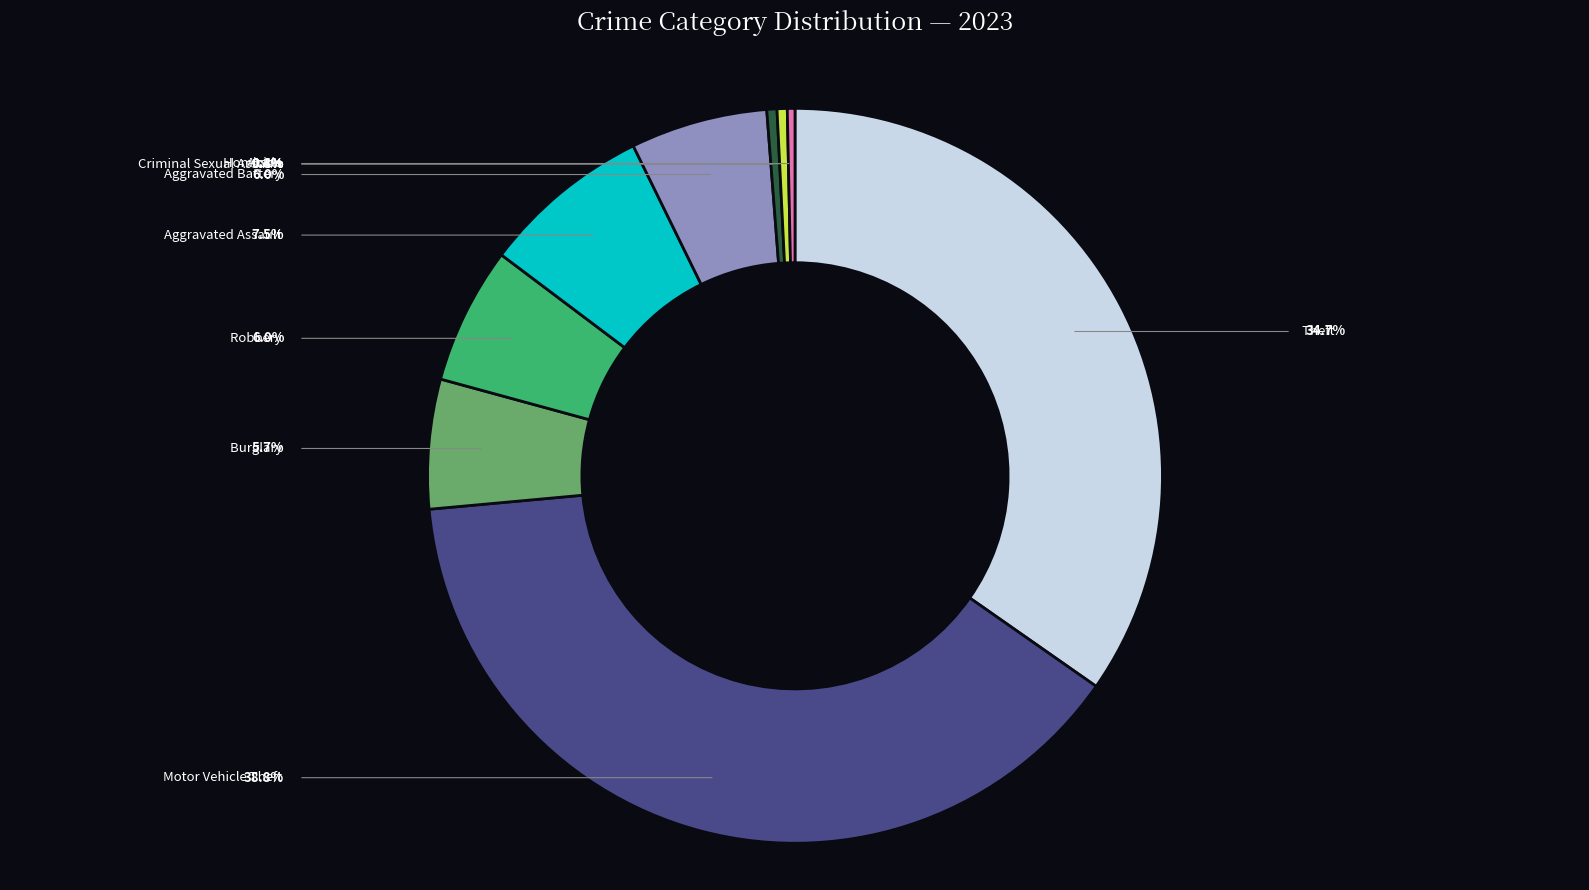

How many slices are in this pie chart?

9